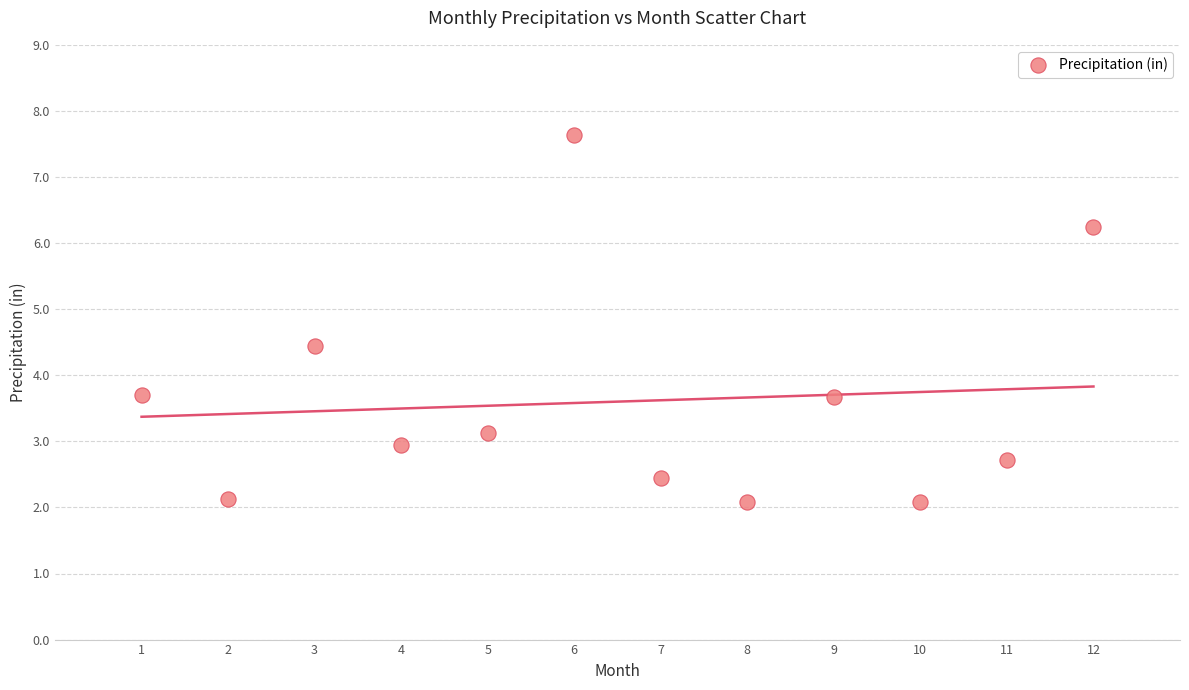

What is the average X value?

6.5